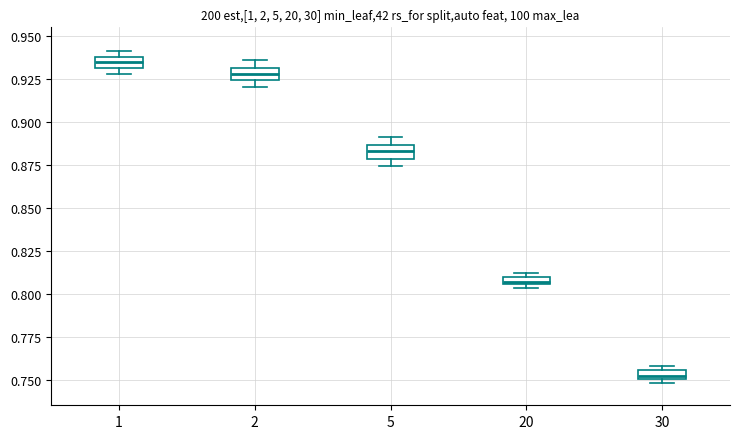

Where is the lower edge of the box at x = 20 on the y-axis? The values are not printed on the chart, so give them approximately, as read against the axis.

0.805